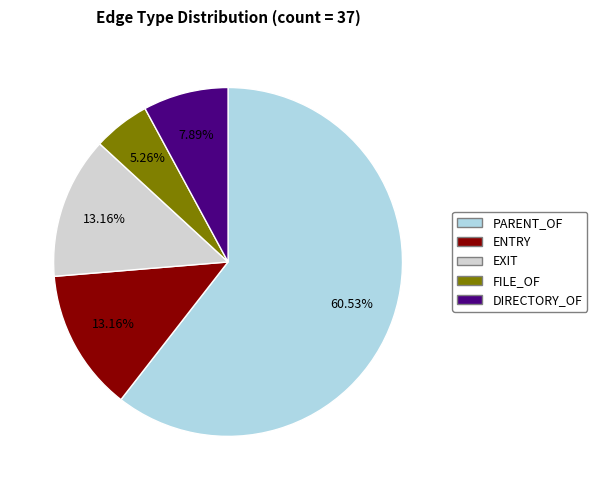

Combined, do EXIT and ENTRY account for over 50%?

No